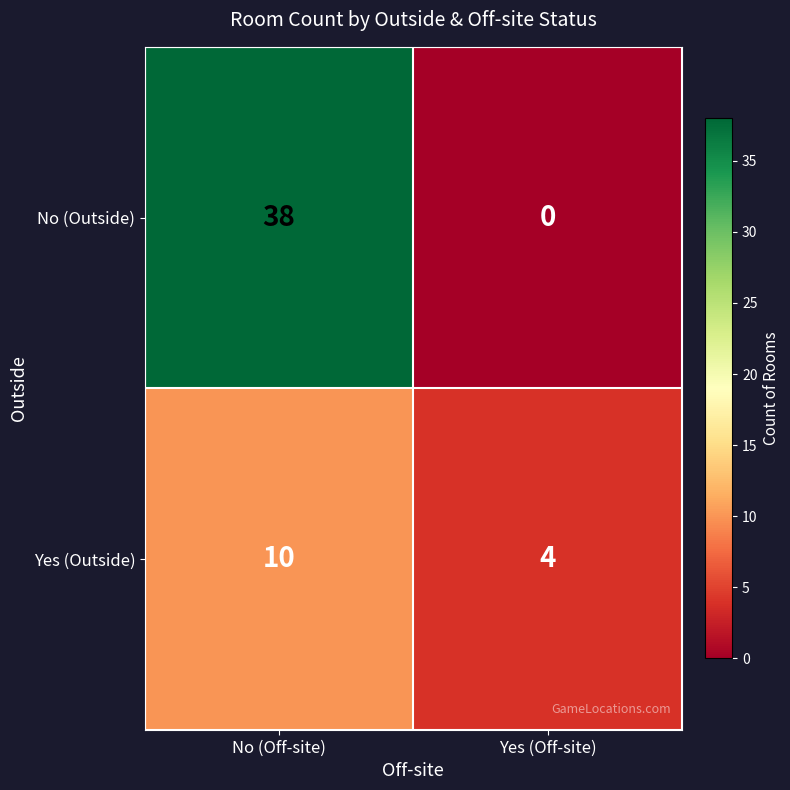

What is the approximate value of Yes (Outside) at Yes (Off-site)?

4